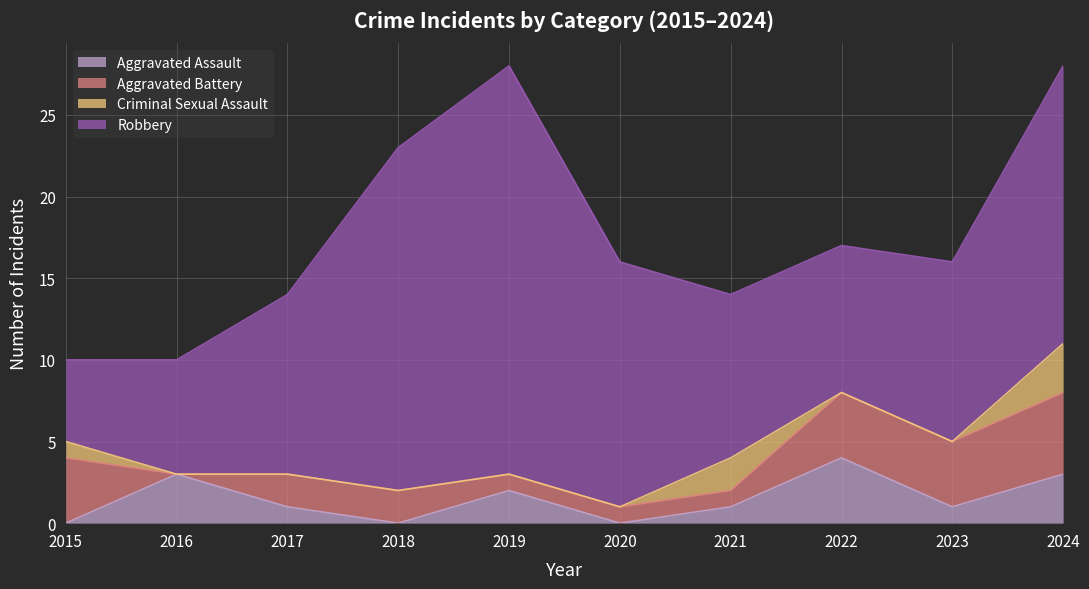

Which series changed the most between 2015 and 2022?

Aggravated Assault